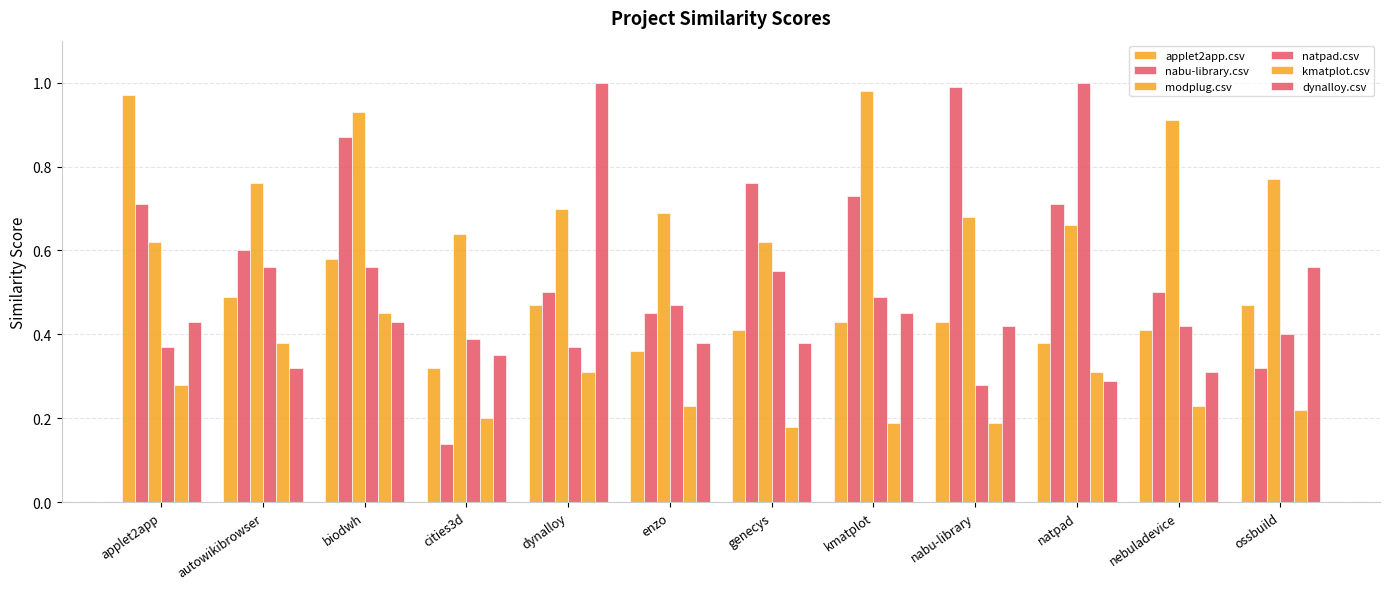

Reading left to right, what are all the values shown in this chart?

applet2app.csv: applet2app=1.0	autowikibrowser=0.5	biodwh=0.6	cities3d=0.3	dynalloy=0.5	enzo=0.4	genecys=0.4	kmatplot=0.4	nabu-library=0.4	natpad=0.4	nebuladevice=0.4	ossbuild=0.5
nabu-library.csv: applet2app=0.7	autowikibrowser=0.6	biodwh=0.9	cities3d=0.1	dynalloy=0.5	enzo=0.5	genecys=0.8	kmatplot=0.7	nabu-library=1.0	natpad=0.7	nebuladevice=0.5	ossbuild=0.3
modplug.csv: applet2app=0.6	autowikibrowser=0.8	biodwh=0.9	cities3d=0.6	dynalloy=0.7	enzo=0.7	genecys=0.6	kmatplot=1.0	nabu-library=0.7	natpad=0.7	nebuladevice=0.9	ossbuild=0.8
natpad.csv: applet2app=0.4	autowikibrowser=0.6	biodwh=0.6	cities3d=0.4	dynalloy=0.4	enzo=0.5	genecys=0.6	kmatplot=0.5	nabu-library=0.3	natpad=1.0	nebuladevice=0.4	ossbuild=0.4
kmatplot.csv: applet2app=0.3	autowikibrowser=0.4	biodwh=0.5	cities3d=0.2	dynalloy=0.3	enzo=0.2	genecys=0.2	kmatplot=0.2	nabu-library=0.2	natpad=0.3	nebuladevice=0.2	ossbuild=0.2
dynalloy.csv: applet2app=0.4	autowikibrowser=0.3	biodwh=0.4	cities3d=0.3	dynalloy=1.0	enzo=0.4	genecys=0.4	kmatplot=0.5	nabu-library=0.4	natpad=0.3	nebuladevice=0.3	ossbuild=0.6